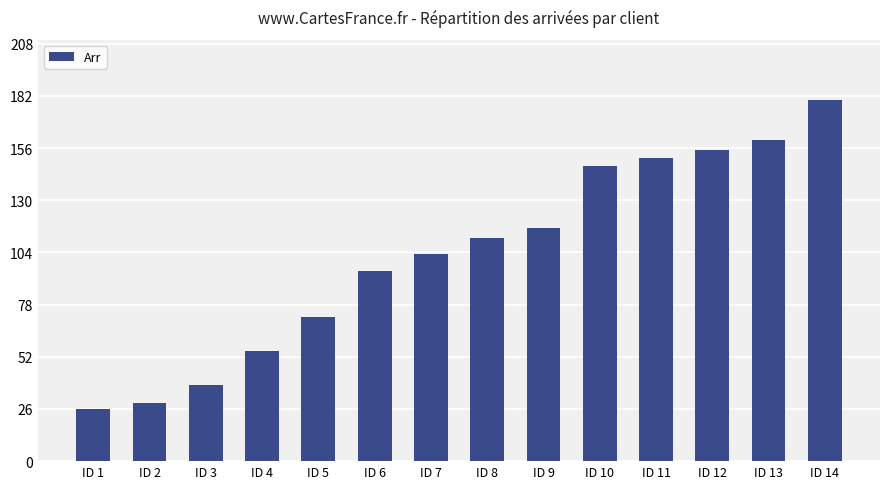

Where is the data nearest to the value 103?

ID 7